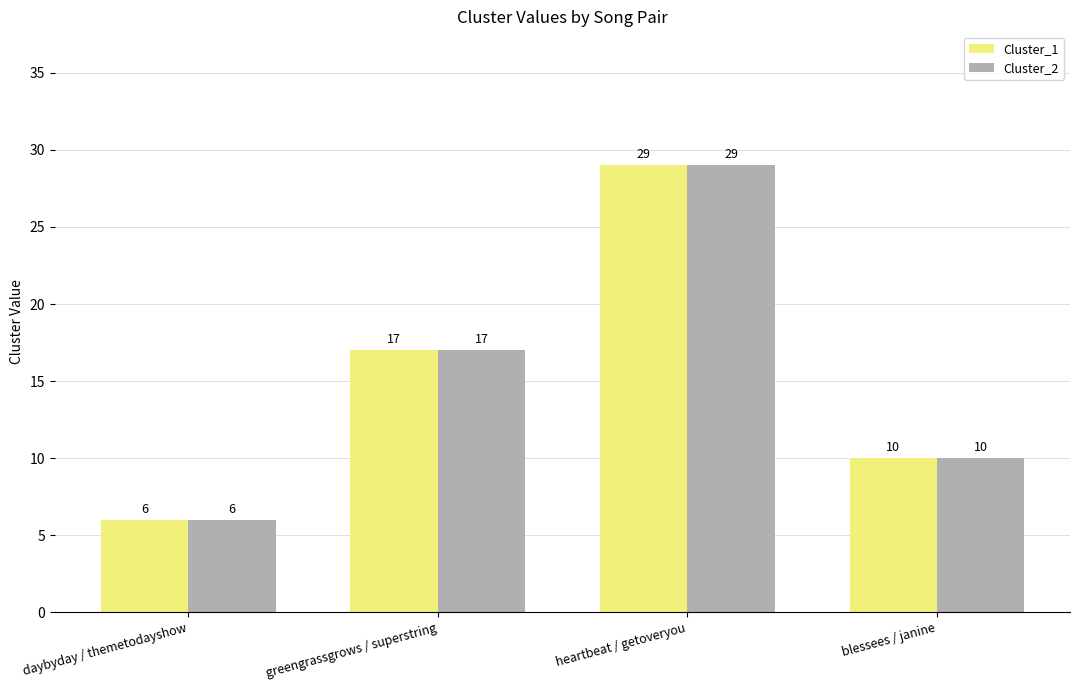

Reading left to right, list all the values displayed in this chart.

Cluster_1: daybyday / themetodayshow=6	greengrassgrows / superstring=17	heartbeat / getoveryou=29	blessees / janine=10
Cluster_2: daybyday / themetodayshow=6	greengrassgrows / superstring=17	heartbeat / getoveryou=29	blessees / janine=10